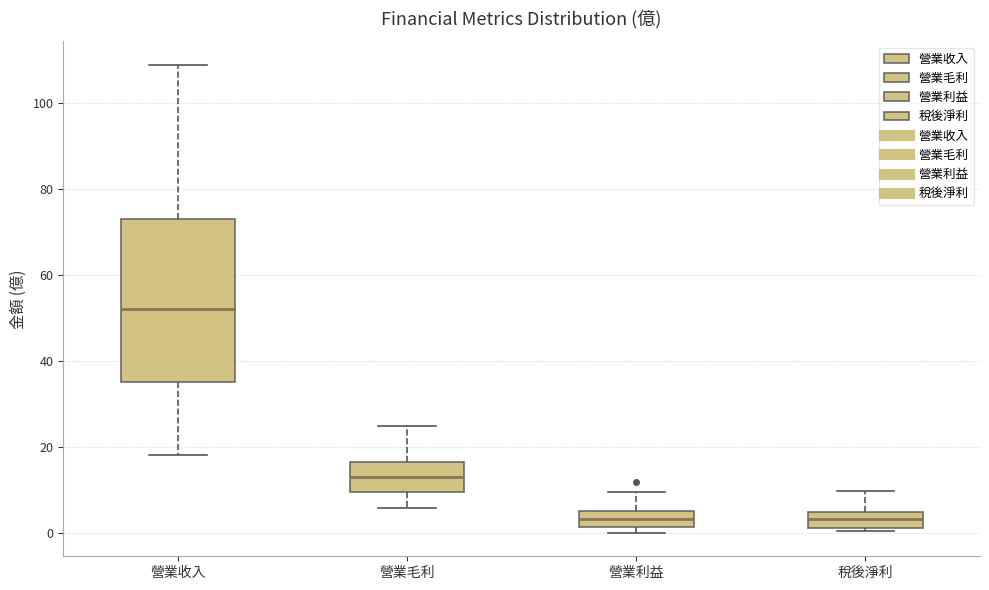

Where does the lower whisker of the box for 營業毛利 end on the y-axis? The values are not printed on the chart, so give them approximately, as read against the axis.

6